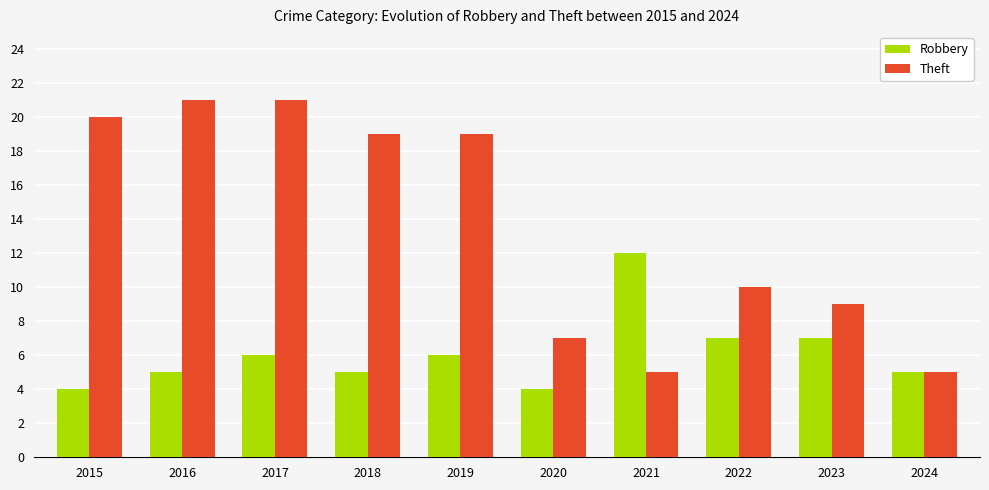

Which series has the largest total across all categories?

Theft